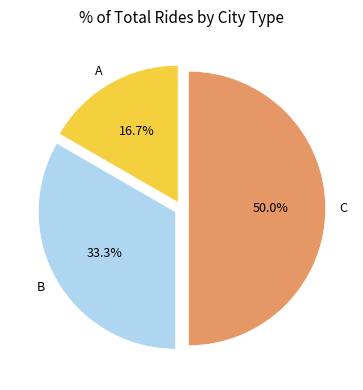

What is the ratio of the value at B to the value at A?

2.0